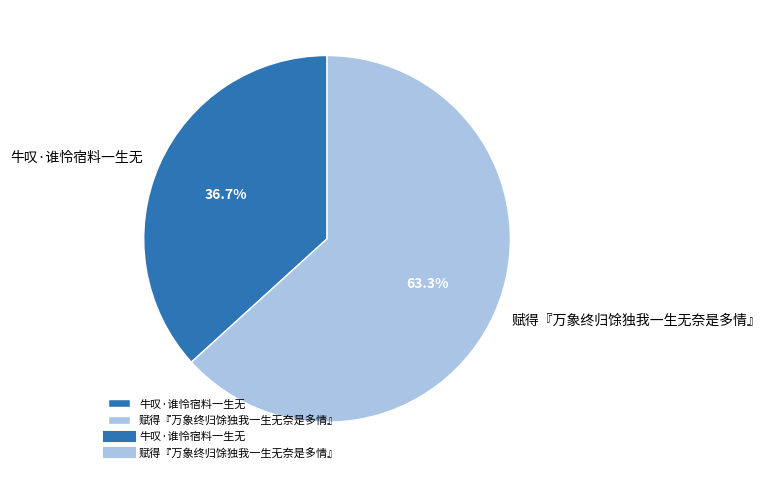

The 牛叹·谁怜宿料一生无 slice represents 37% of the pie. True or false?

True